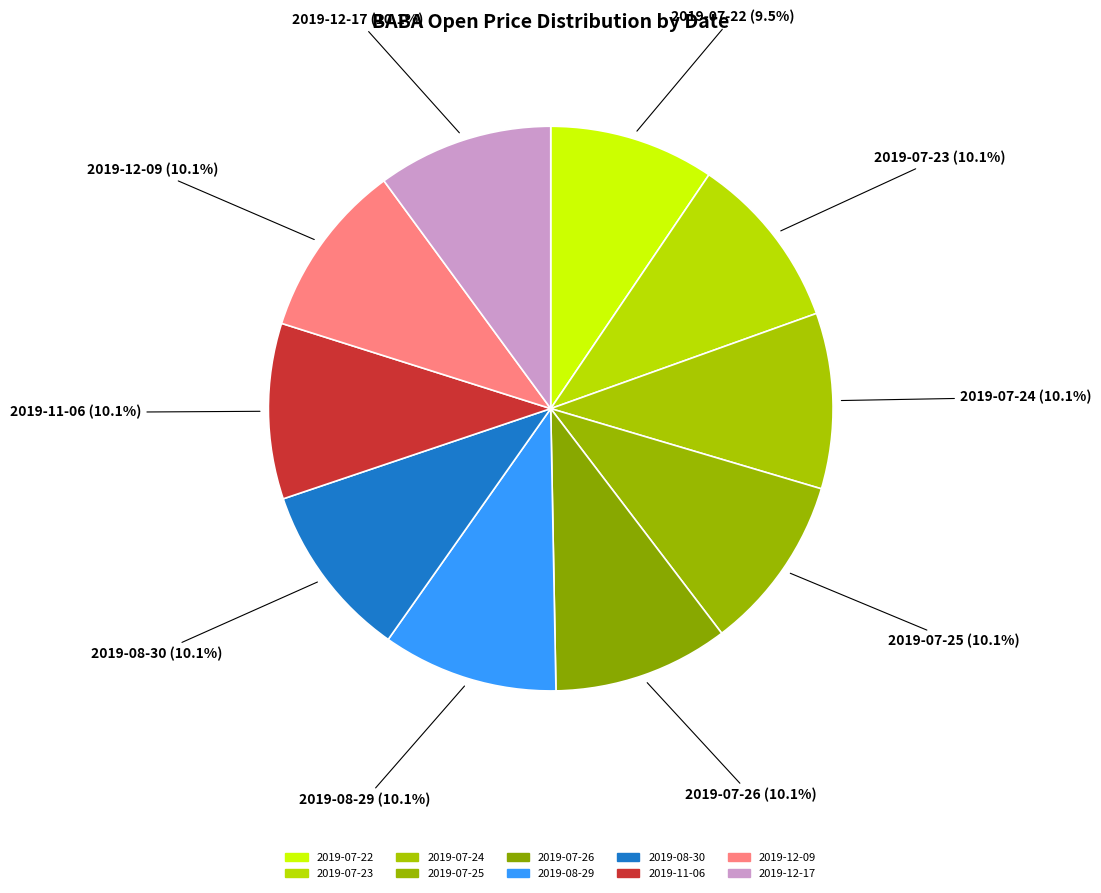

What percentage is the 2019-07-24 slice, to the nearest percent?

10%